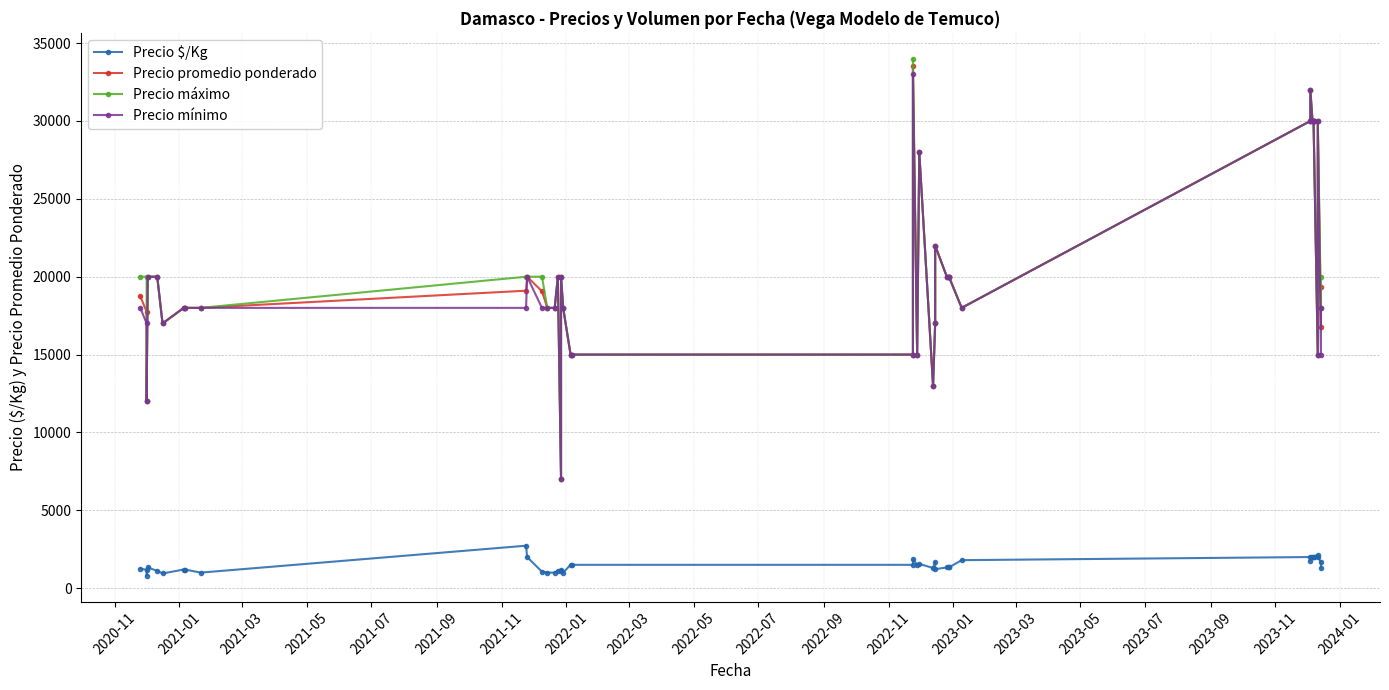

Rank the series by their maximum value, from highest to lowest.

Precio máximo, Precio promedio ponderado, Precio mínimo, Precio $/Kg